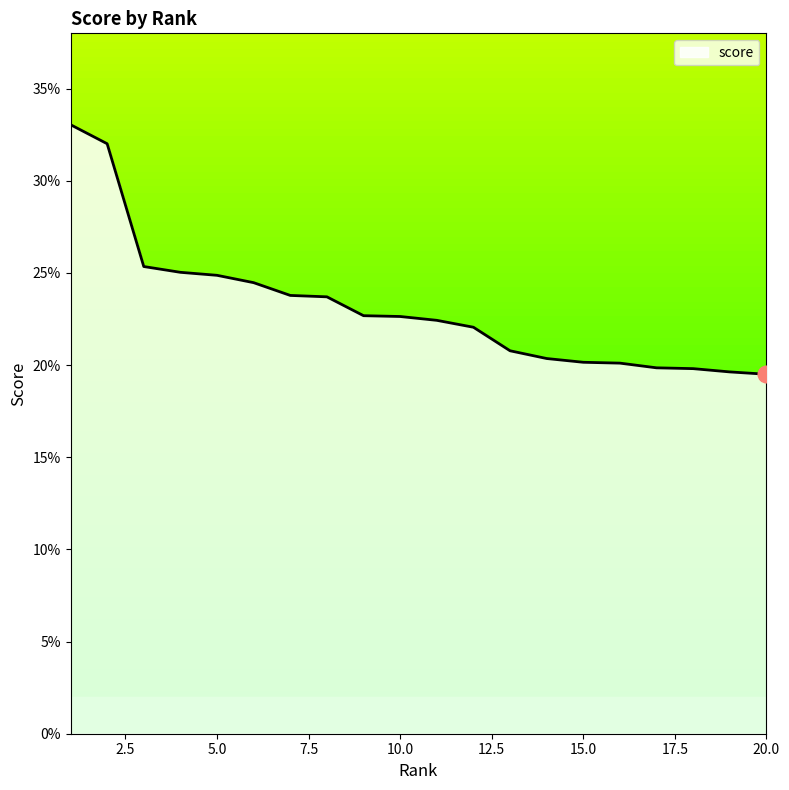

Does the chart display data point markers on the line(s)?

No